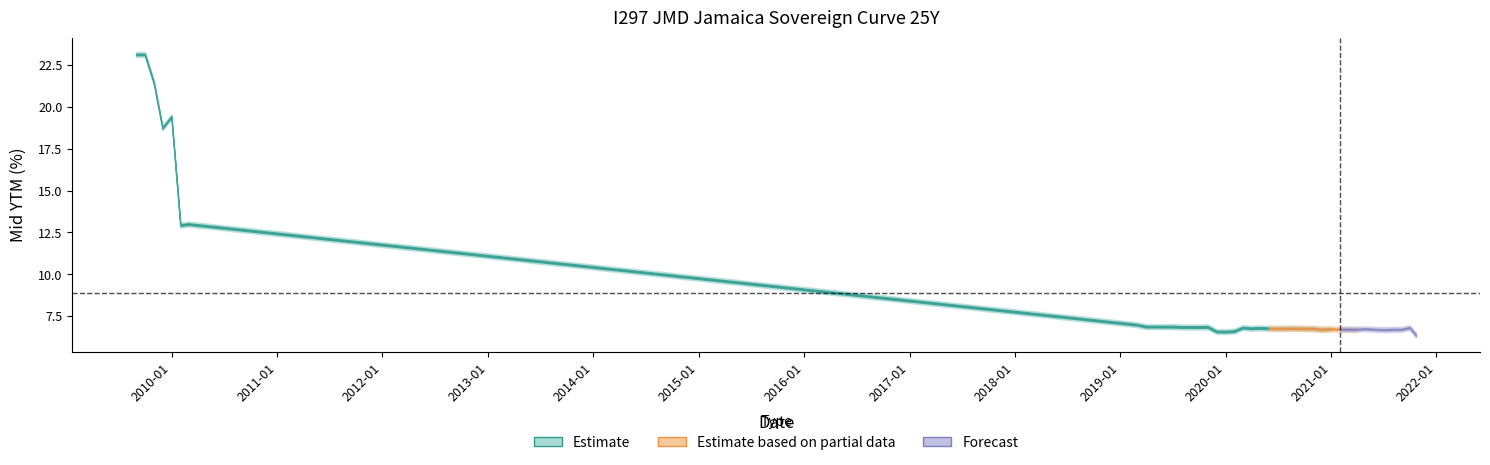

Does the chart have visible grid lines?

No